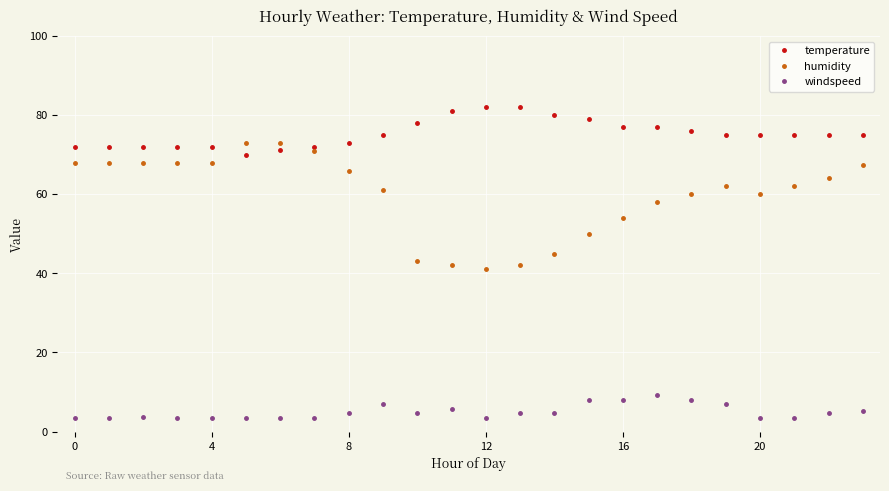

Which series has the widest spread of values?

humidity